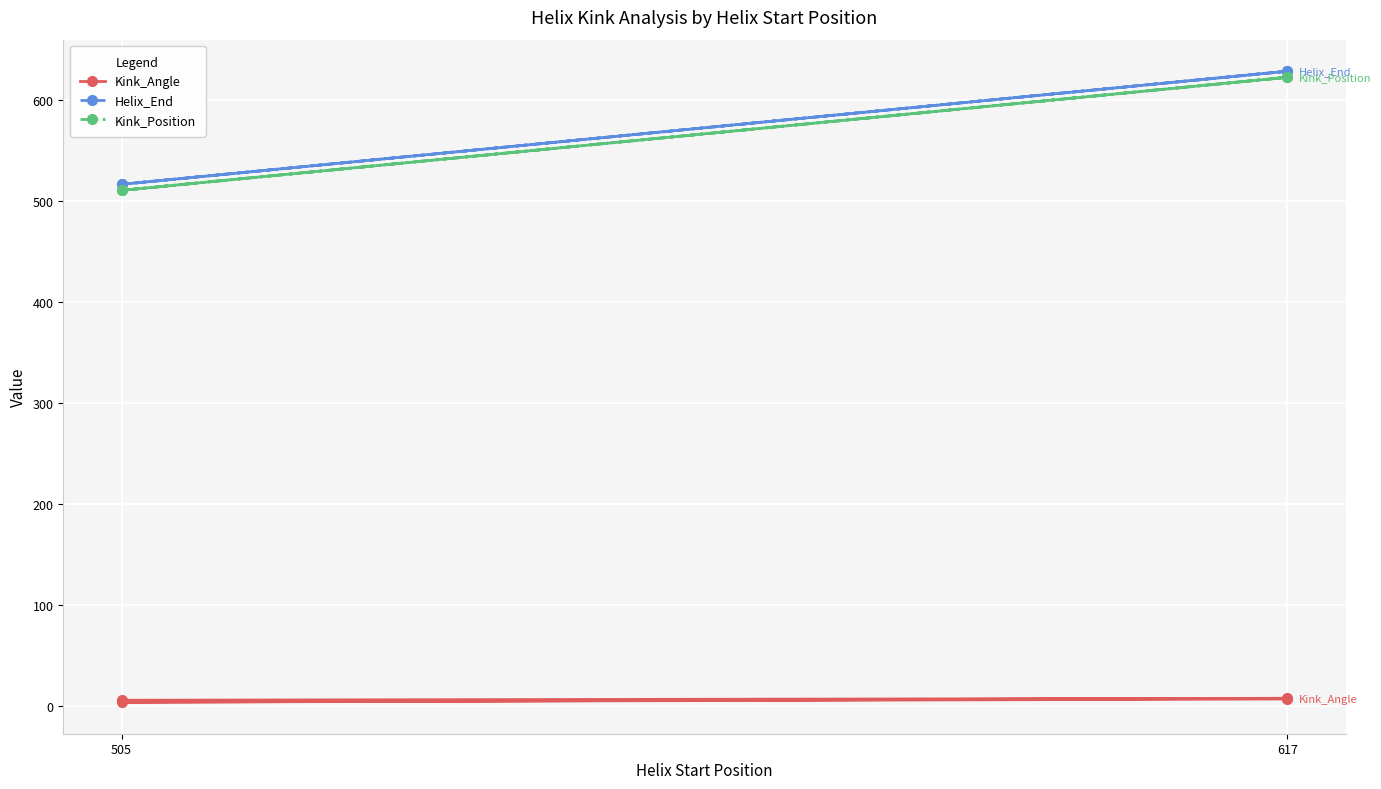

Where is Kink_Position nearest to the value 567?

505